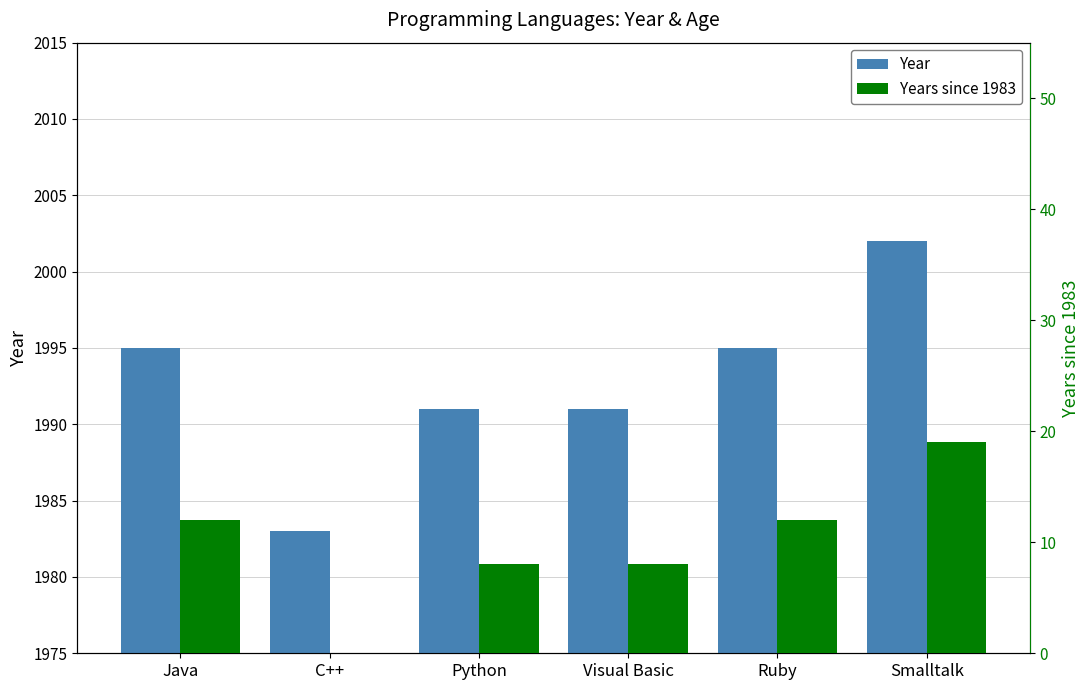

Where is Years since 1983 nearest to the value 9?

Python